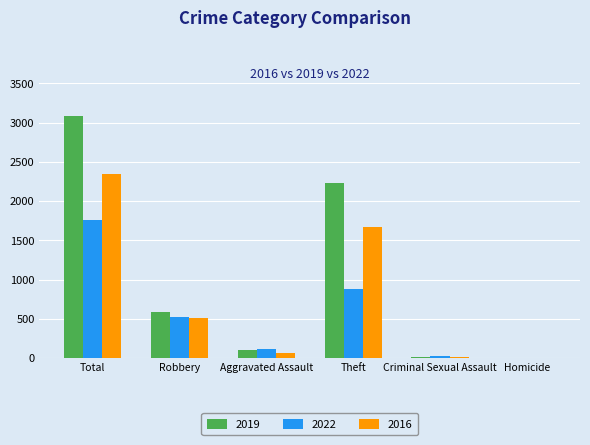

Which series has the largest total across all categories?

2019